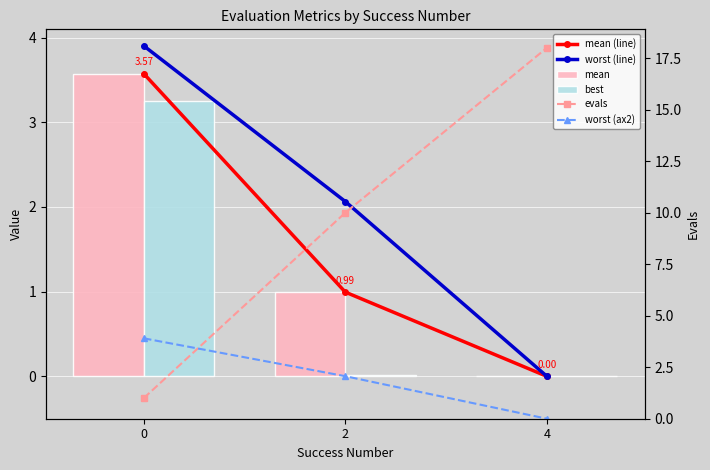

At how many categories does at least one series exceed 7?

2